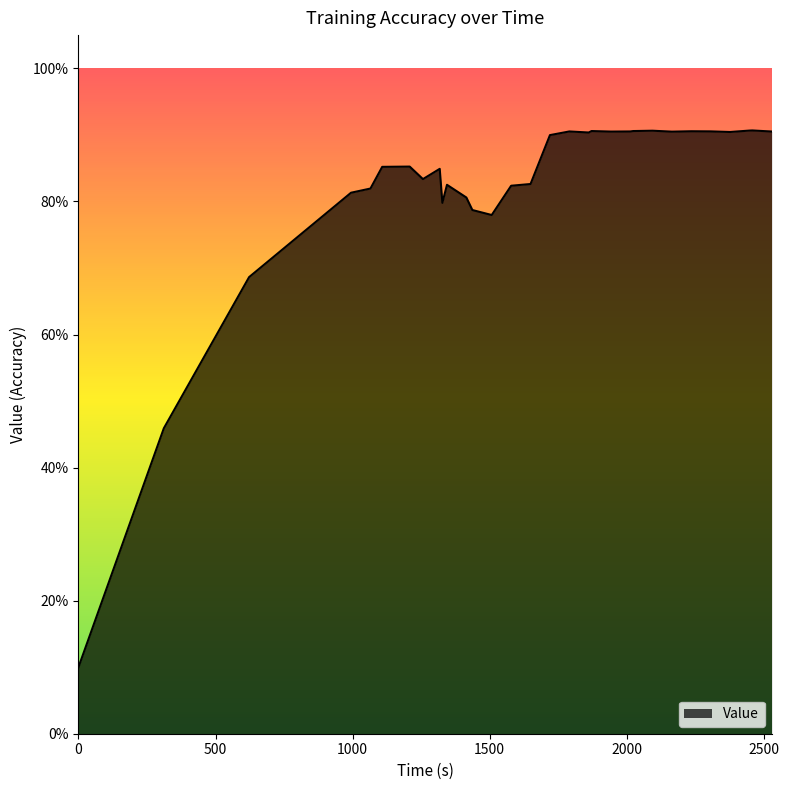

Does the chart display data point markers on the line(s)?

No